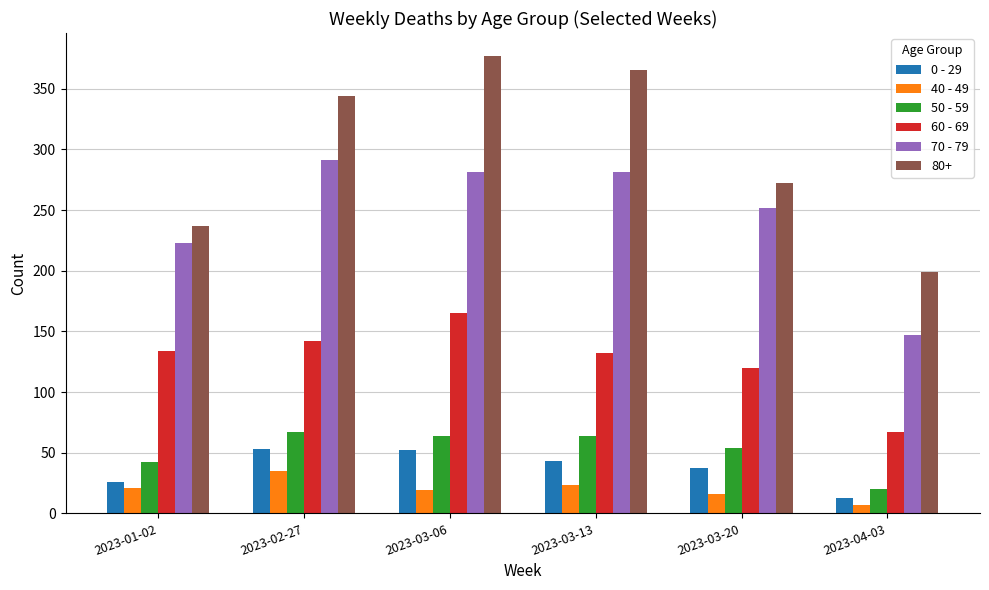

Rank the series by their maximum value, from highest to lowest.

80+, 70 - 79, 60 - 69, 50 - 59, 0 - 29, 40 - 49